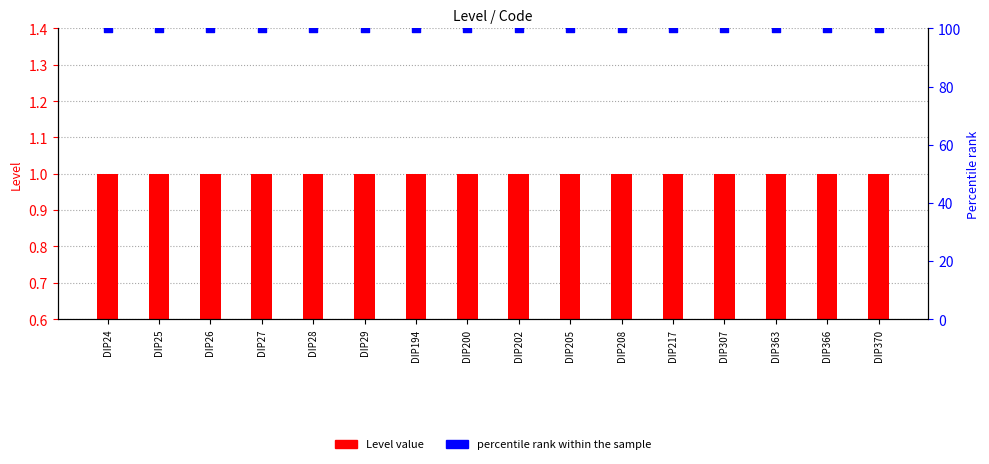

Which series contains the lowest Y value?

Level value